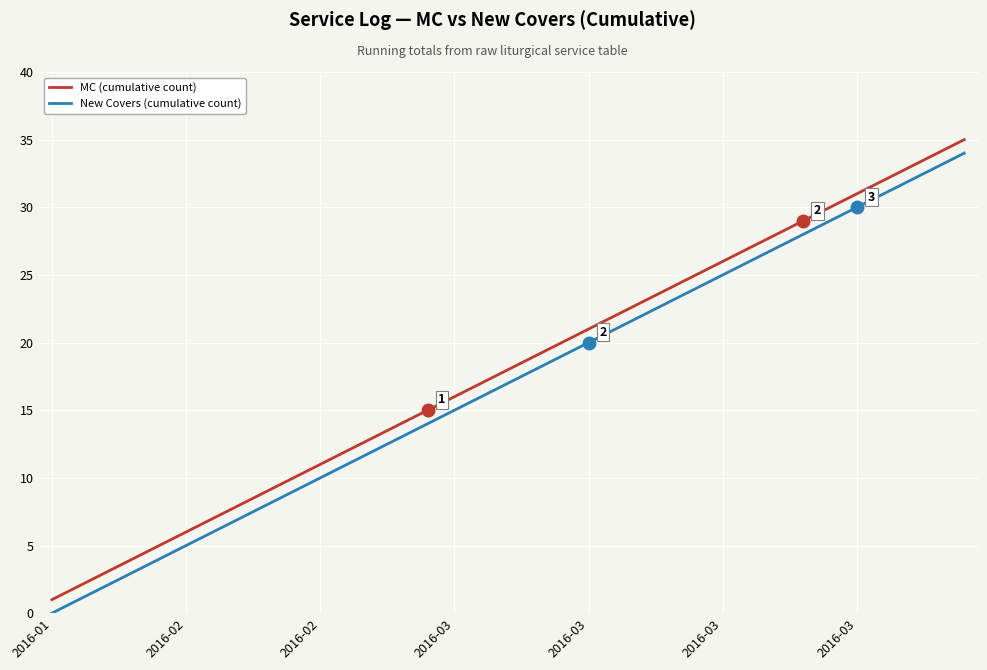

True or false: MC (cumulative count) and New Covers (cumulative count) intersect in this chart.

False